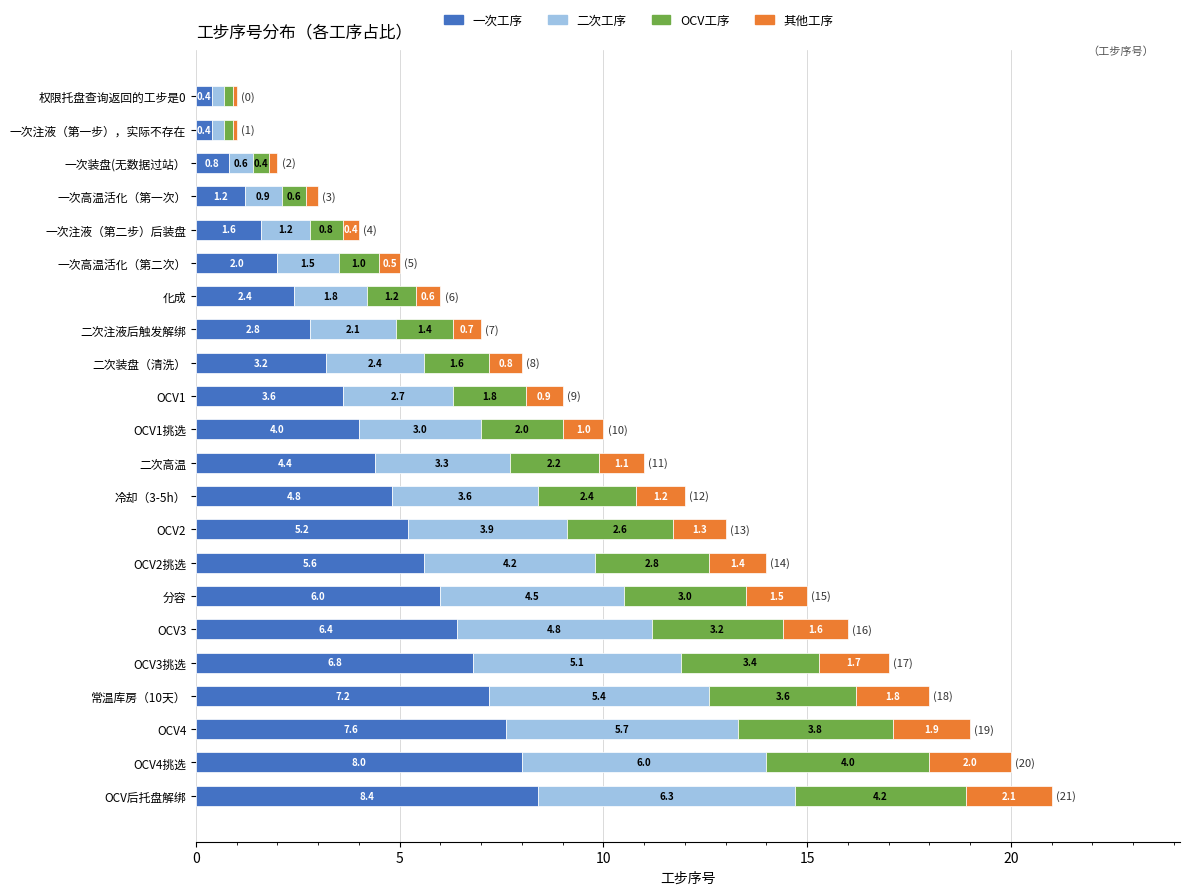

What is the sum of the 一次工序 values at OCV后托盘解绑 and 二次装盘（清洗）?

11.6